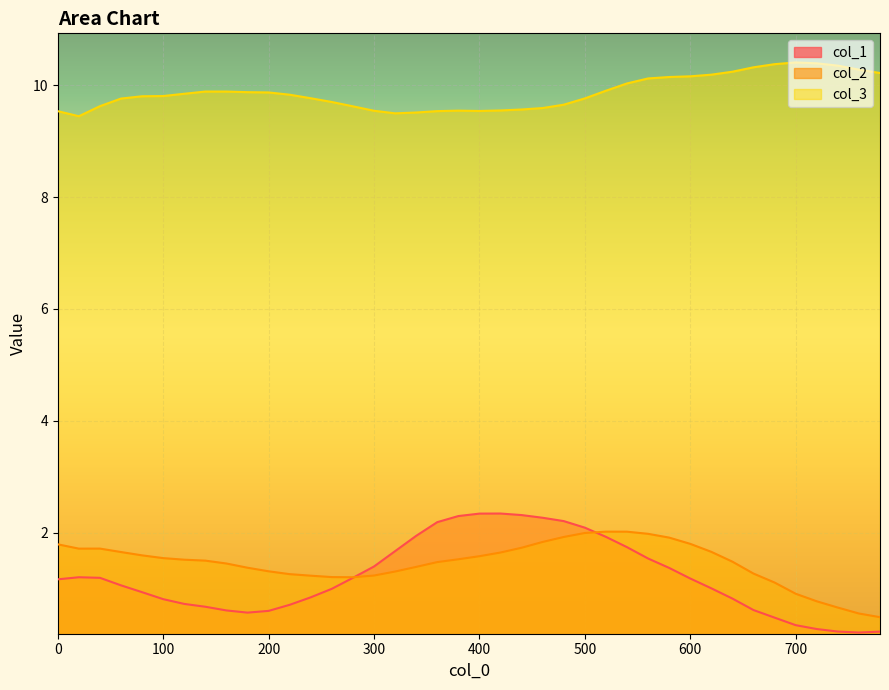

True or false: col_2 has a value of 0.4 at 440.

False